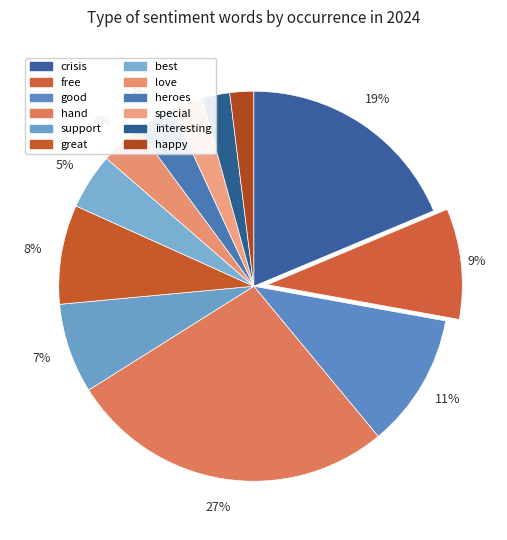

What is the total percentage of interesting and good?

13.5%